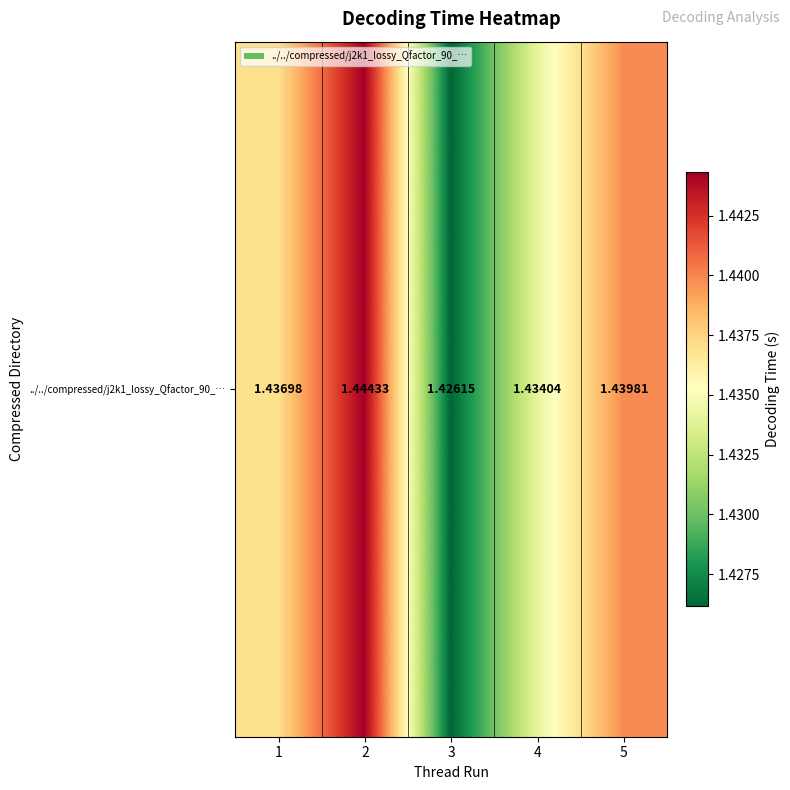

What is the sum of the values at 1 and 4?

2.9